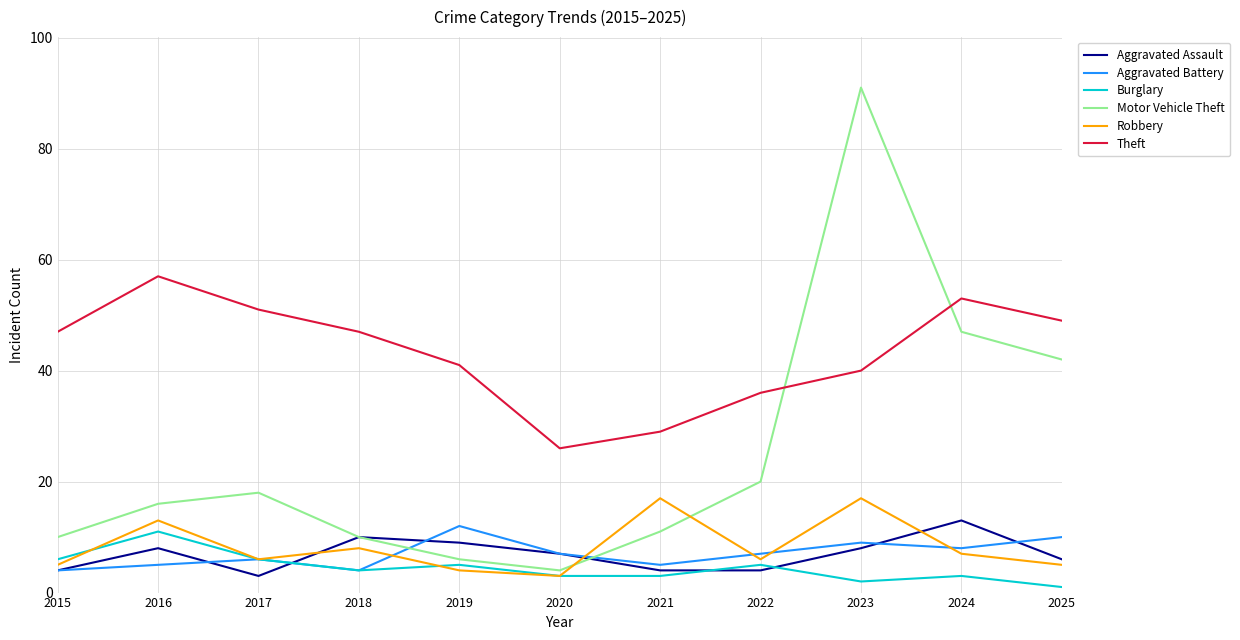

At which label does Robbery reach its minimum?

2020